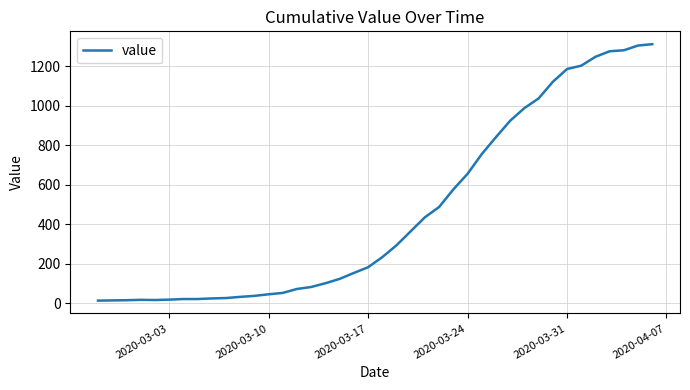

What is the difference between the maximum and minimum values?

1299